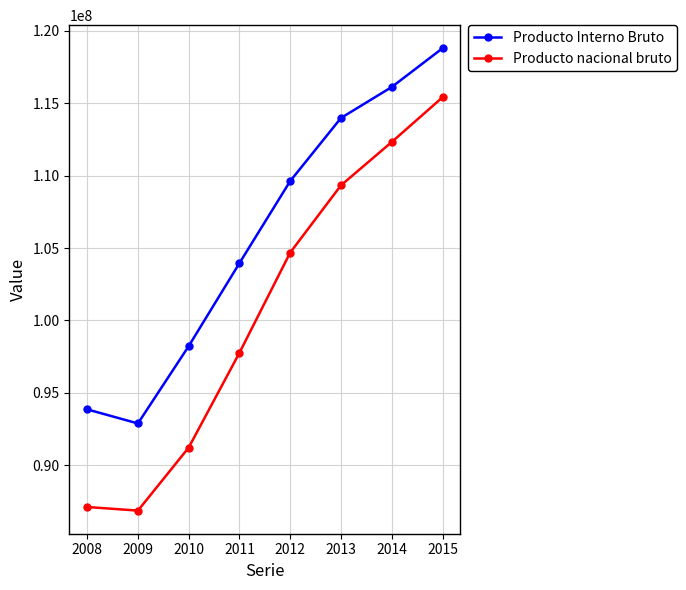

What is the value of the Producto nacional bruto point at the 4th from the left?

97758497